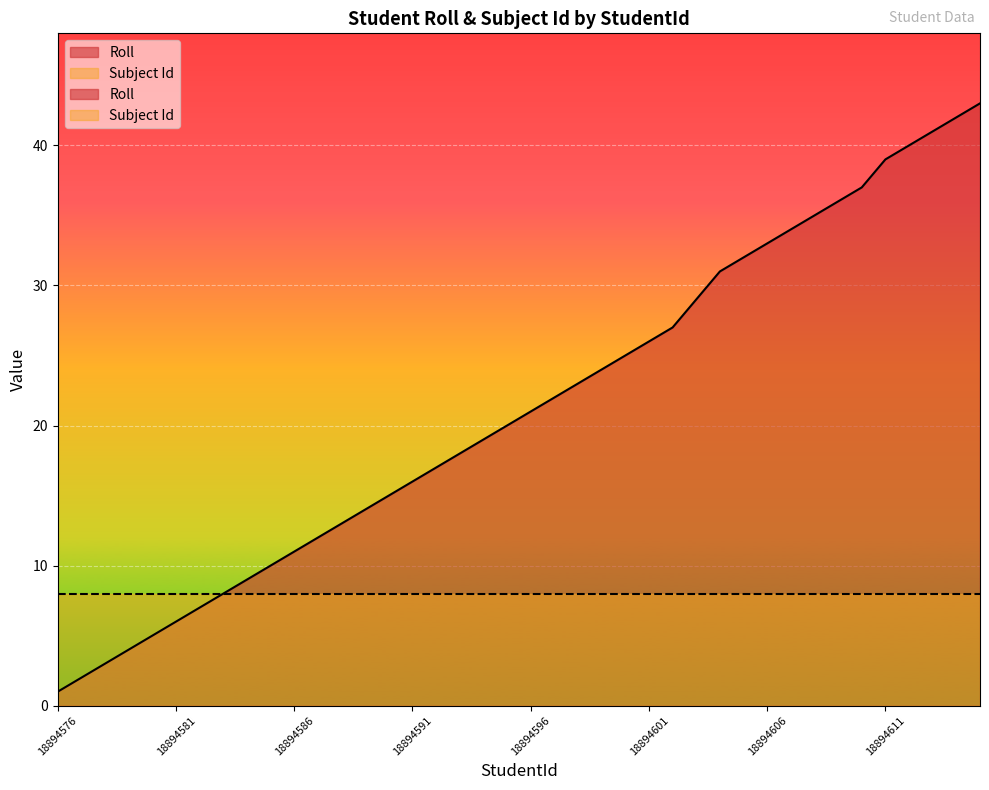

How many data points are above 21?

19